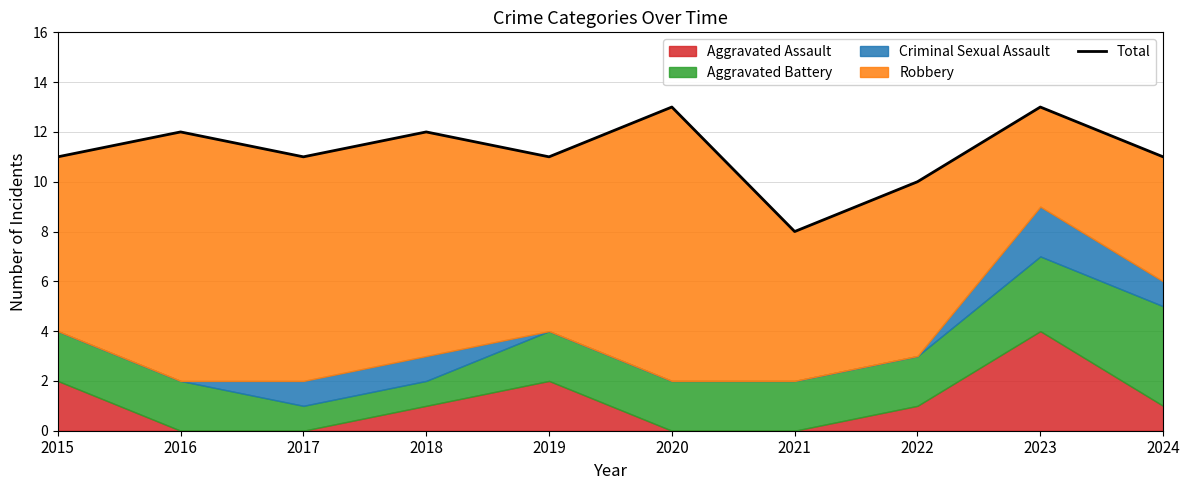

What is the ratio of the value at 2021 to the value at 2023?

0.6